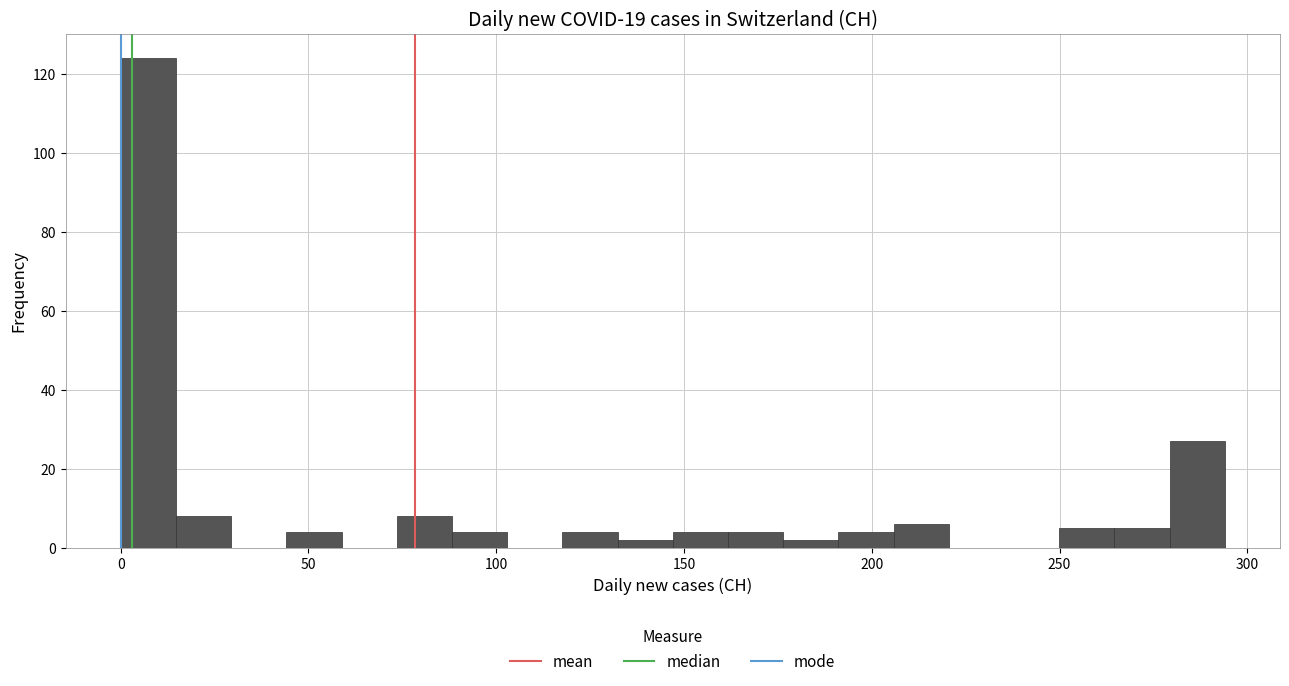

Around what value on the x-axis is the tallest bar? Give the approximate position of its centre, as read against the axis.

5